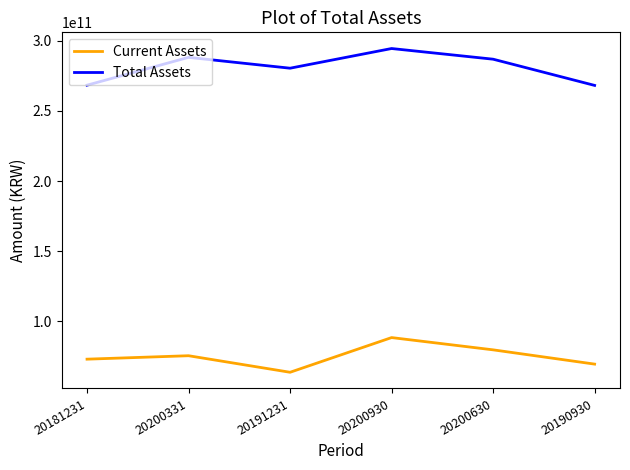

What is the difference between the Current Assets values at 20191231 and 20190930?

5815918874